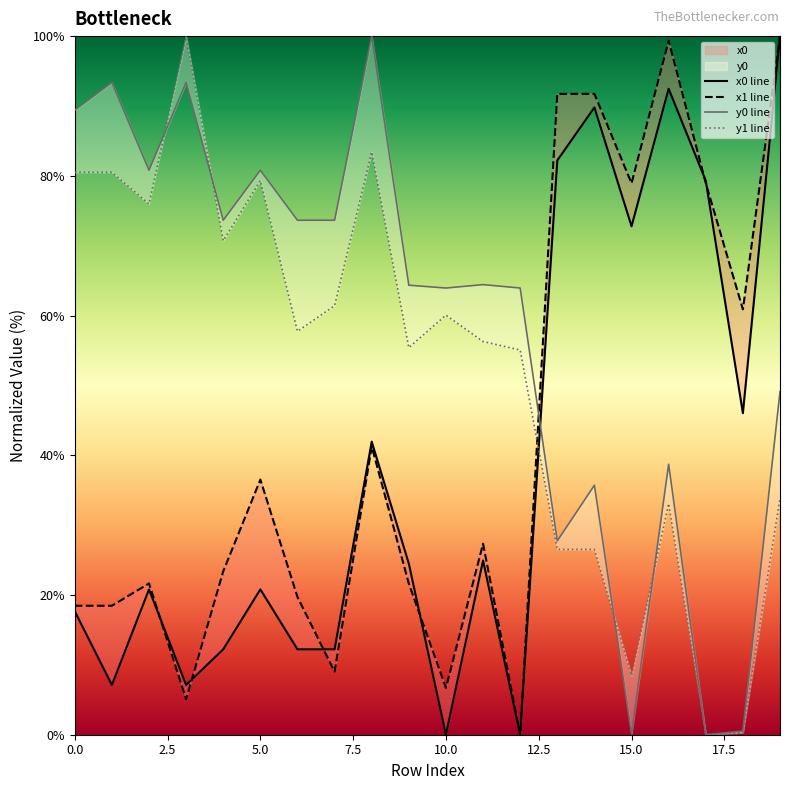

What are all the series names shown in the legend?

x0, y0, x1, y1